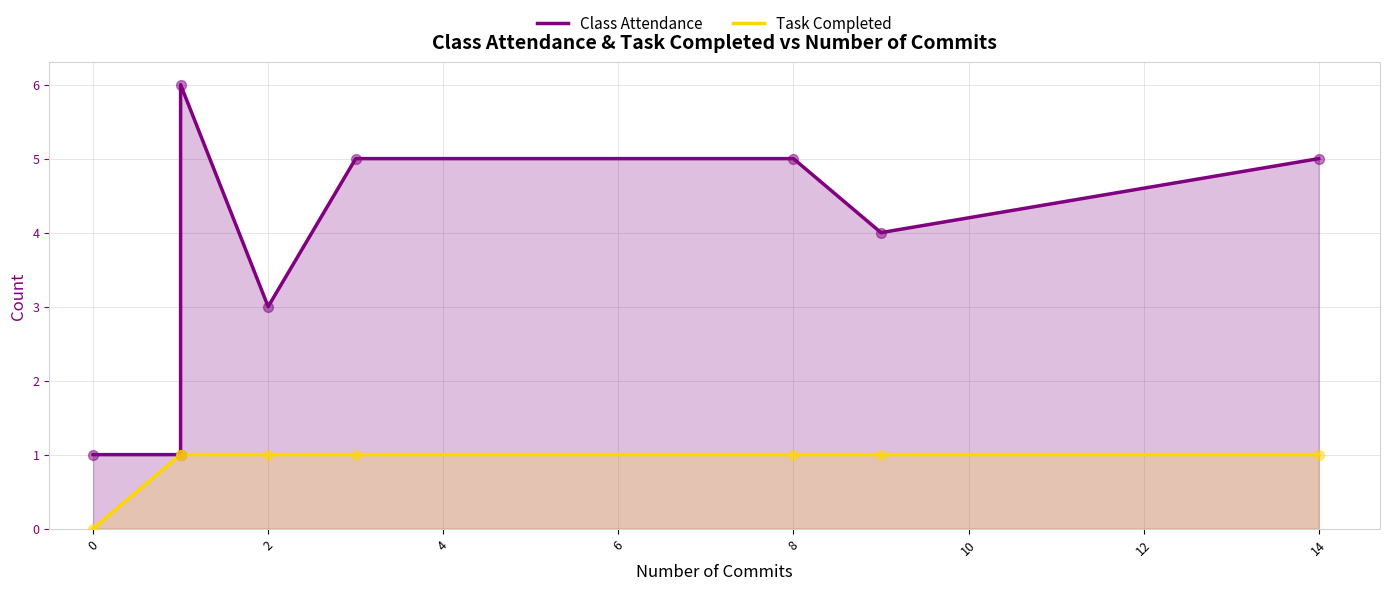

Which series reaches the minimum Y coordinate?

Task Completed